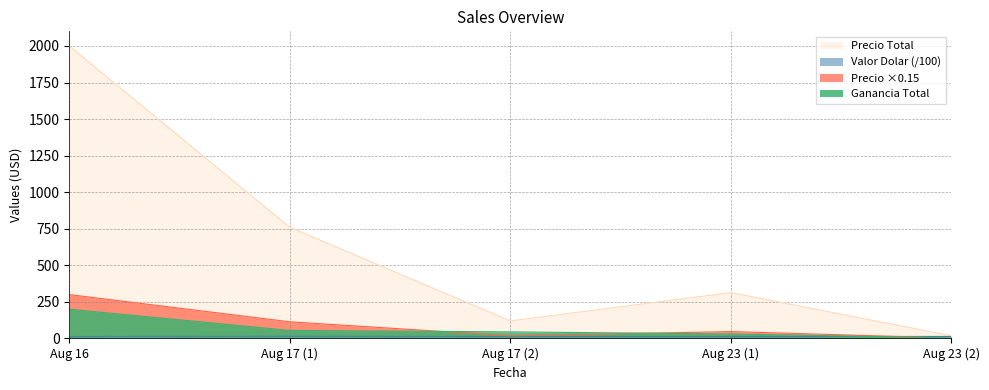

At which category is the sum across all series the highest?

Aug 16